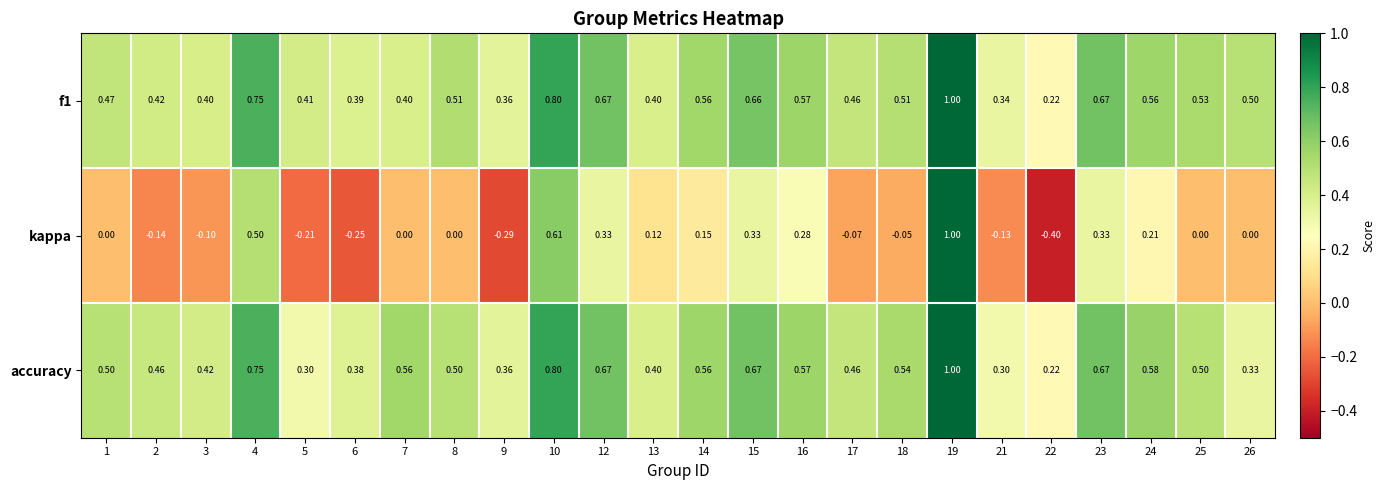

Is the value of kappa at 18 greater than the value of f1 at 2?

No